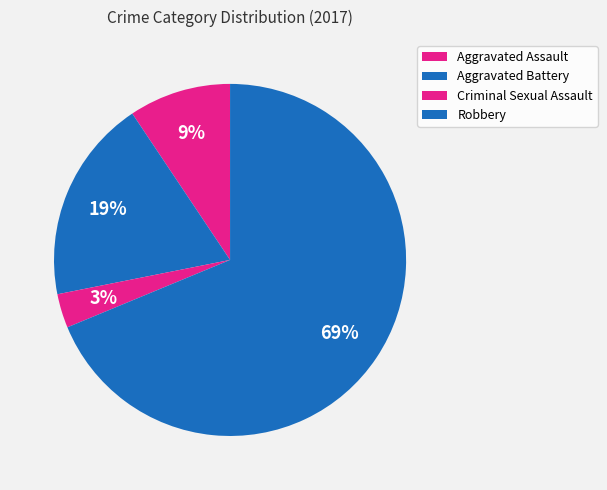

To the nearest percent, what is the difference between the Robbery and Aggravated Battery slice percentages?

50%